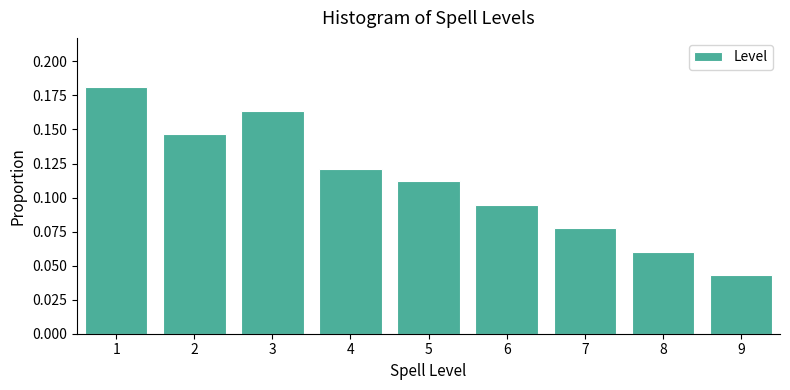

Which category has the lowest value across all series?

9